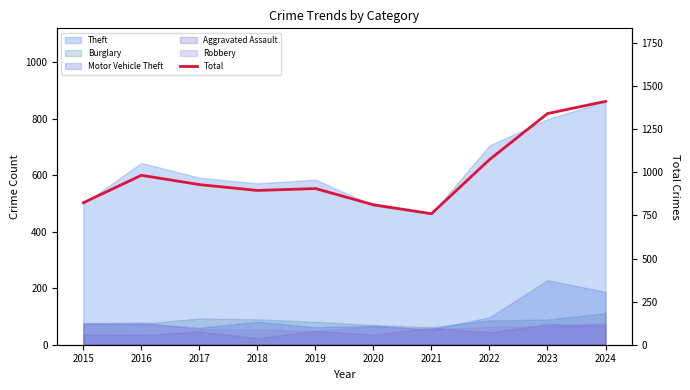

Does the chart have visible grid lines?

No